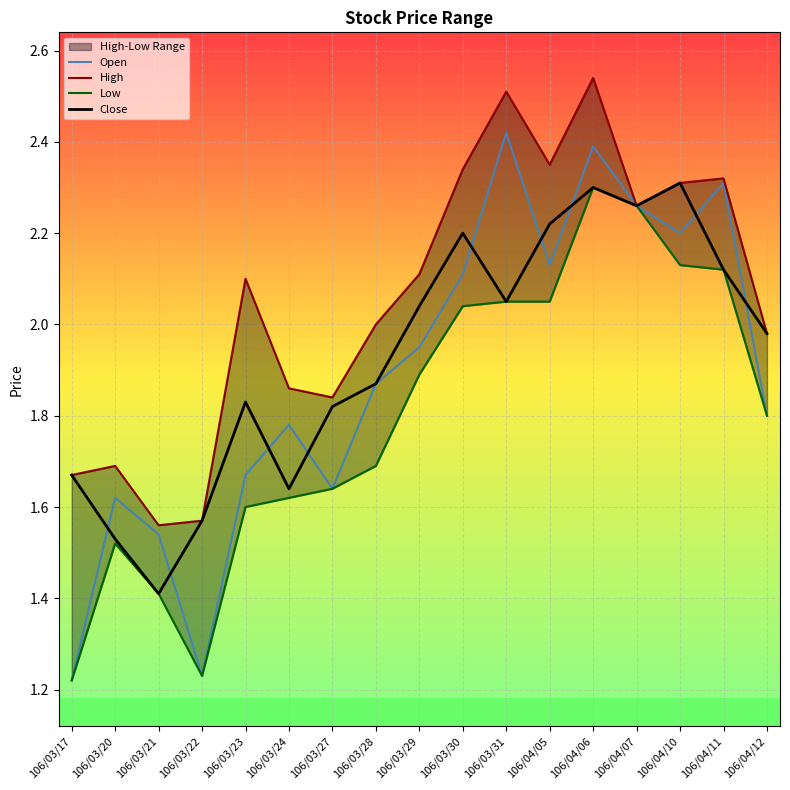

What position from the left is 106/04/12?

17